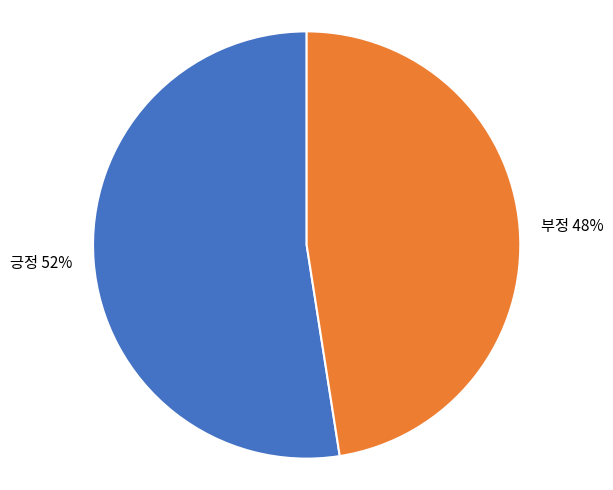

How many slices are in this pie chart?

2